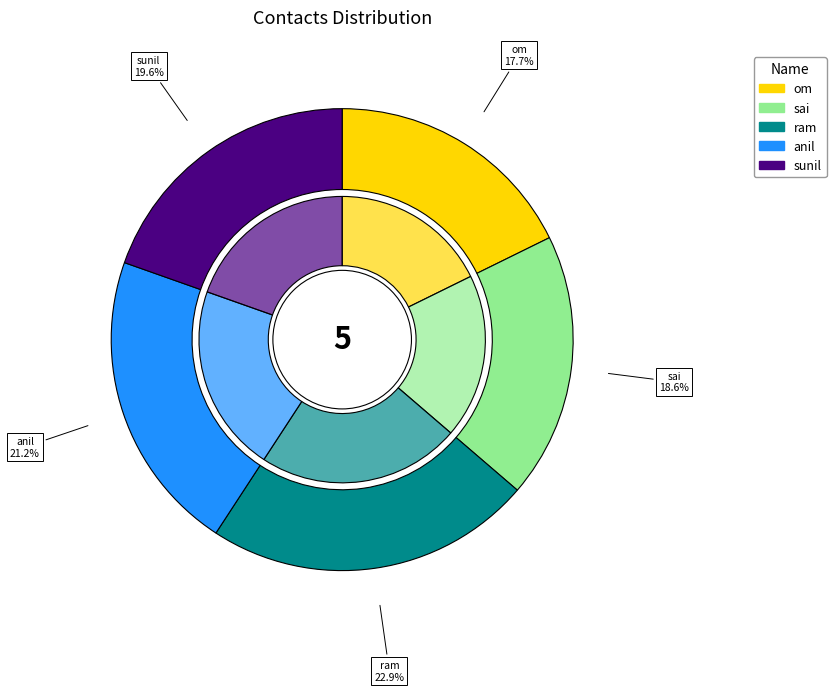

What is the smallest slice in the pie chart?

om